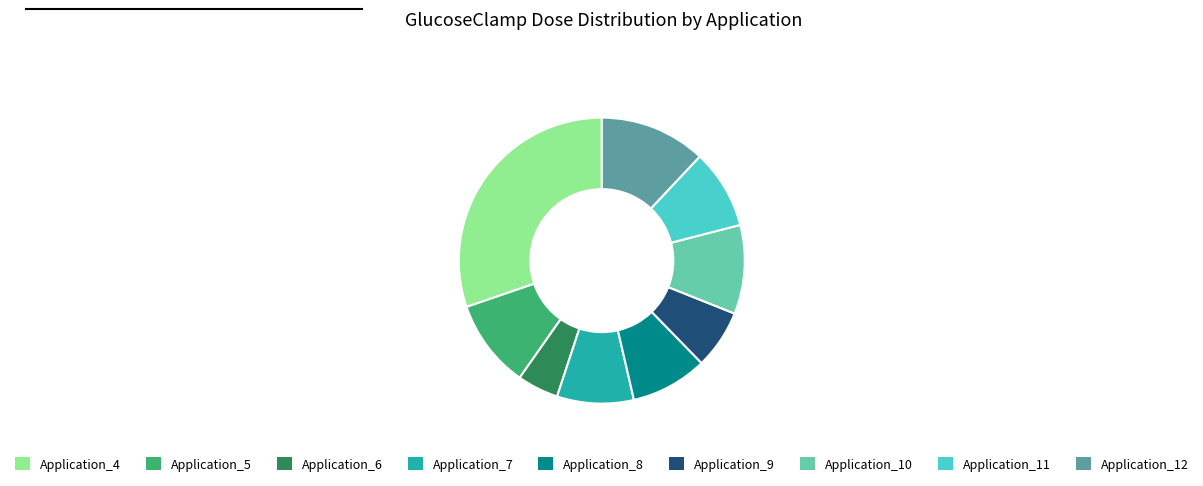

Is there any slice that represents more than half of the pie?

No